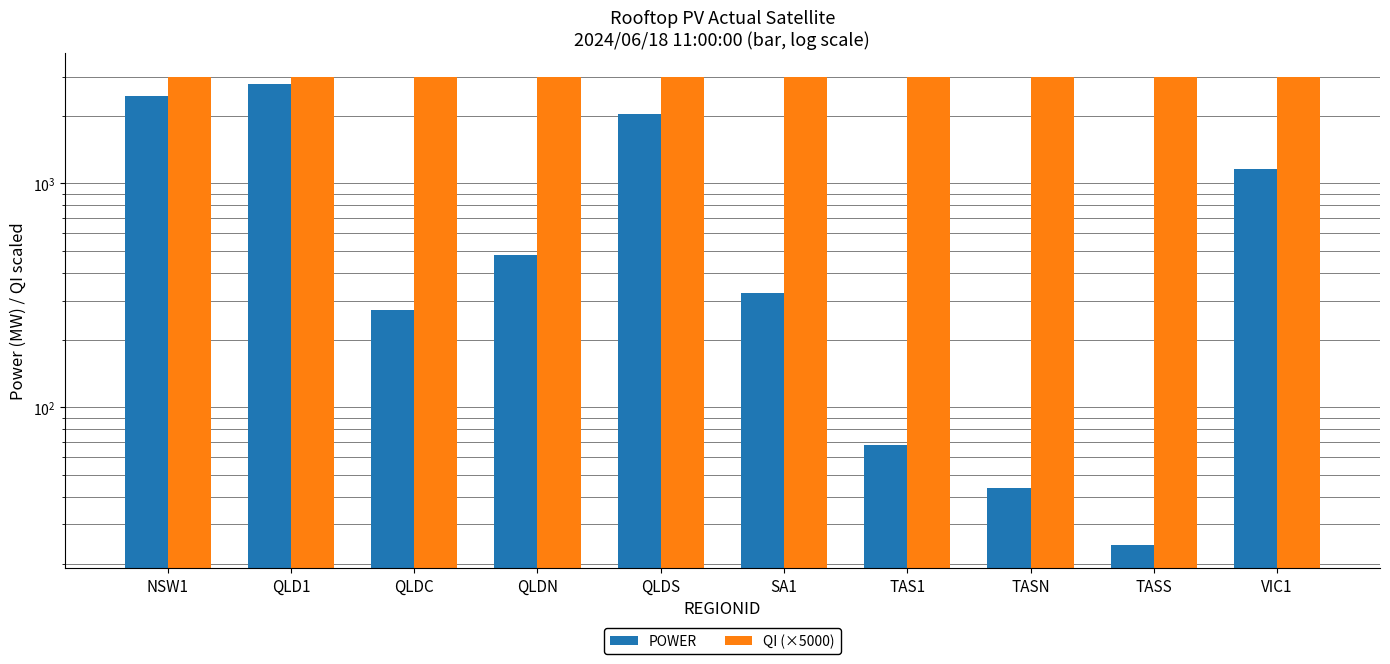

What is the highest value of the POWER series?

2780.7